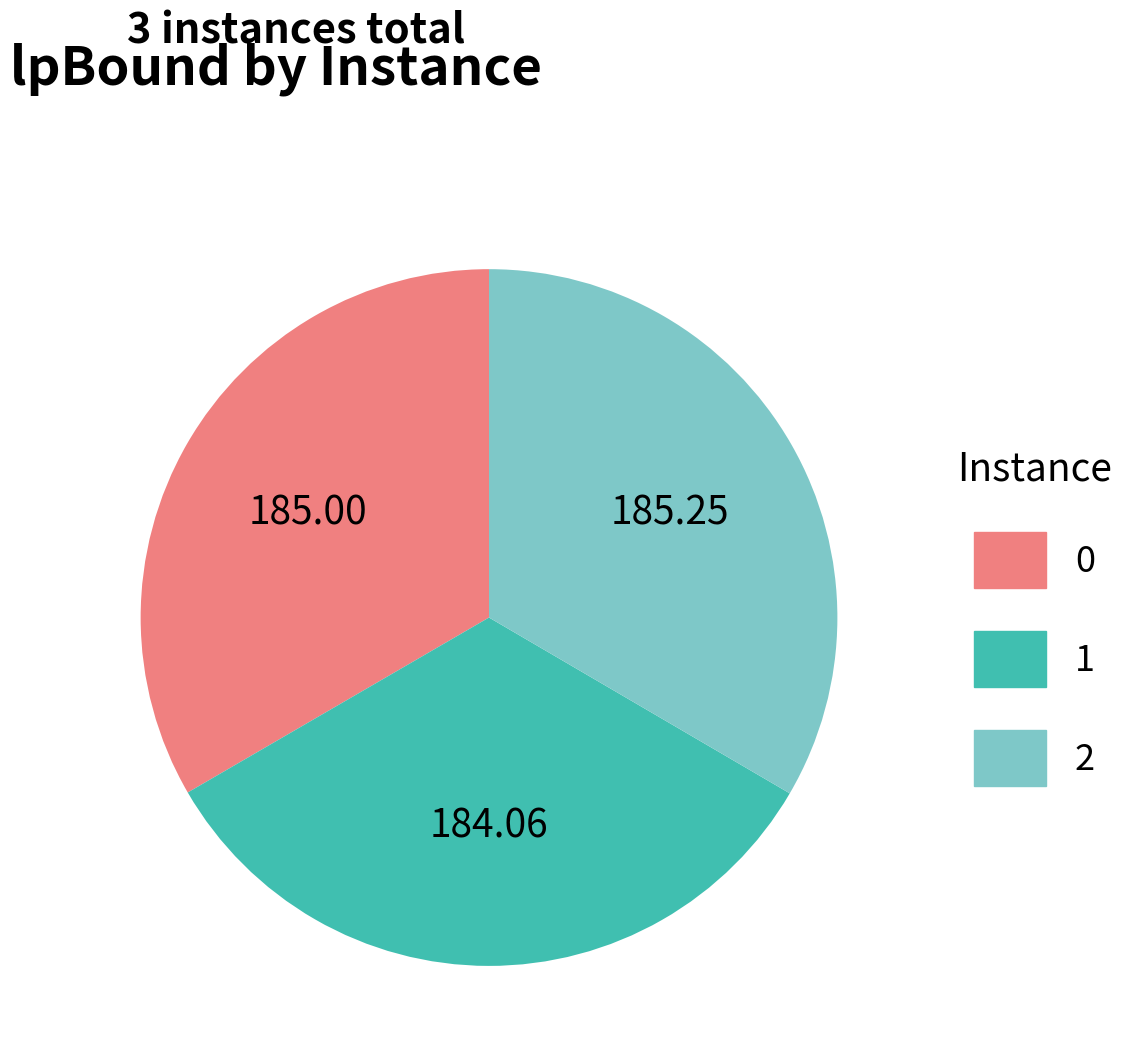

Is the sum of 1 and 2 greater than half?

Yes